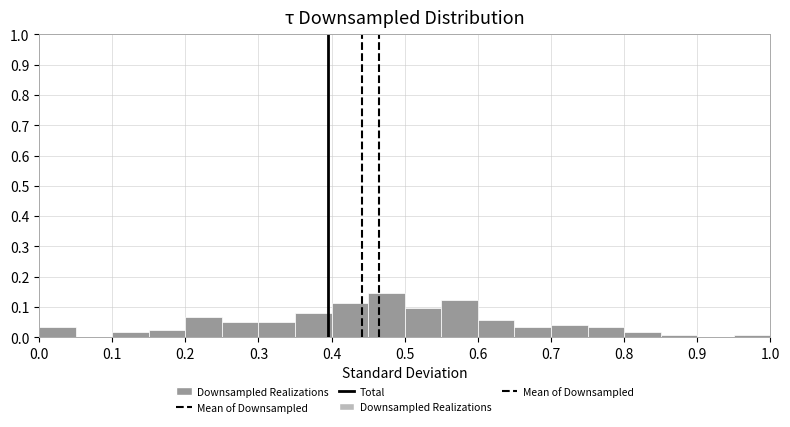

Reading left to right, list every bar in this chart as the range it spans on the x-axis followed by its height. The values are not printed on the chart, so give them approximately, as read against the axis.

0.00 to 0.05: 0.03
0.05 to 0.10: 0
0.10 to 0.15: 0.02
0.15 to 0.20: 0.02
0.20 to 0.25: 0.07
0.25 to 0.30: 0.05
0.30 to 0.35: 0.05
0.35 to 0.40: 0.08
0.40 to 0.45: 0.11
0.45 to 0.50: 0.15
0.50 to 0.55: 0.10
0.55 to 0.60: 0.12
0.60 to 0.65: 0.06
0.65 to 0.70: 0.03
0.70 to 0.75: 0.04
0.75 to 0.80: 0.03
0.80 to 0.85: 0.02
0.85 to 0.90: under 0.01
0.90 to 0.95: 0
0.95 to 1.00: under 0.01